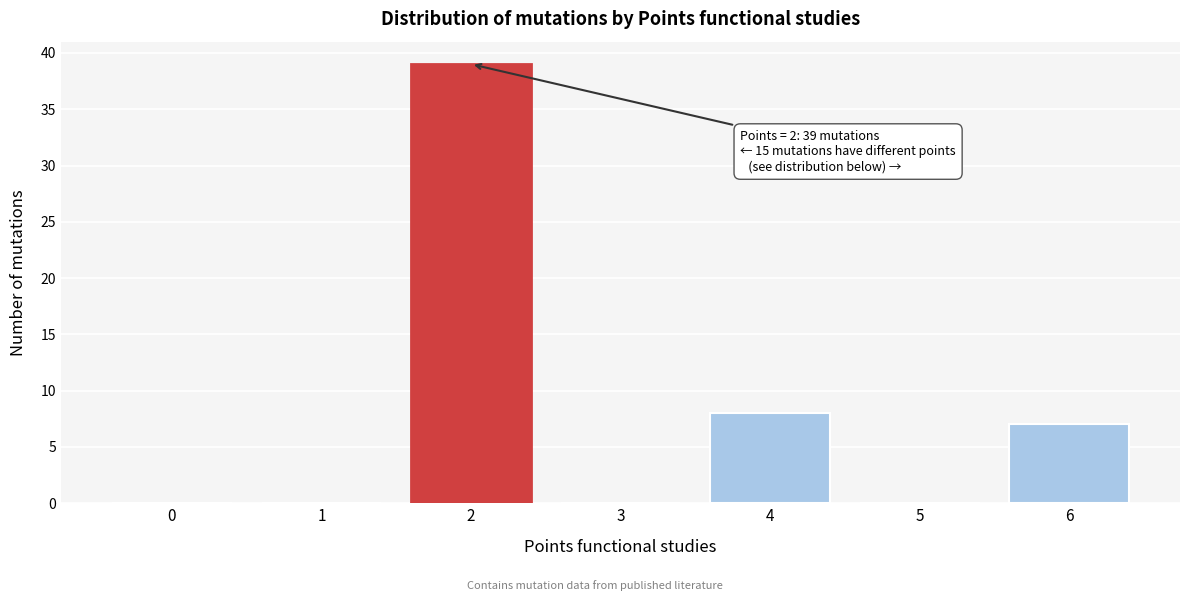

Reading left to right, extract all data points from this chart.

0=0	1=0	2=39	3=0	4=8	5=0	6=7